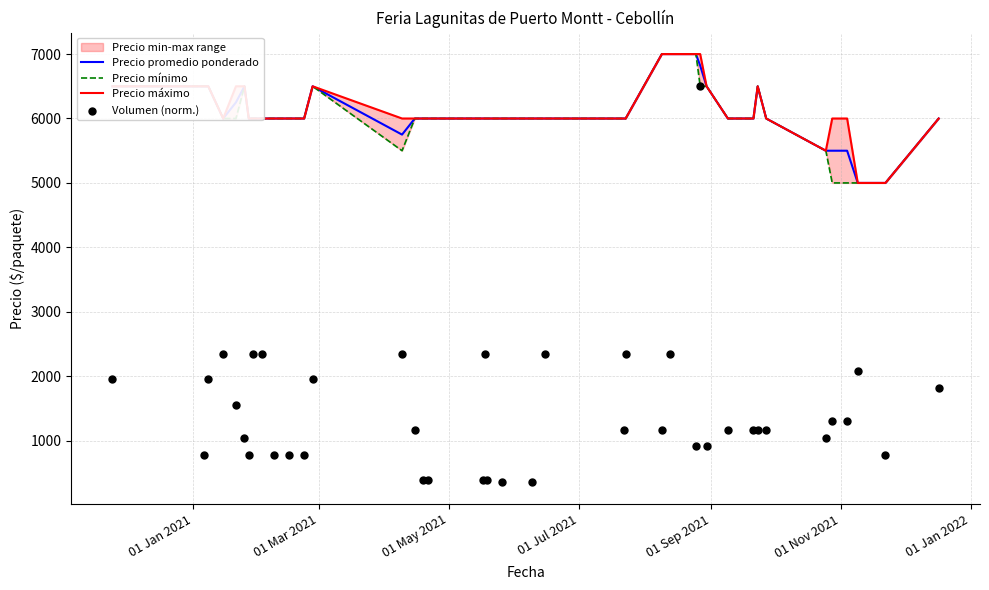

Which series reaches the minimum Y coordinate?

Volumen (norm.)